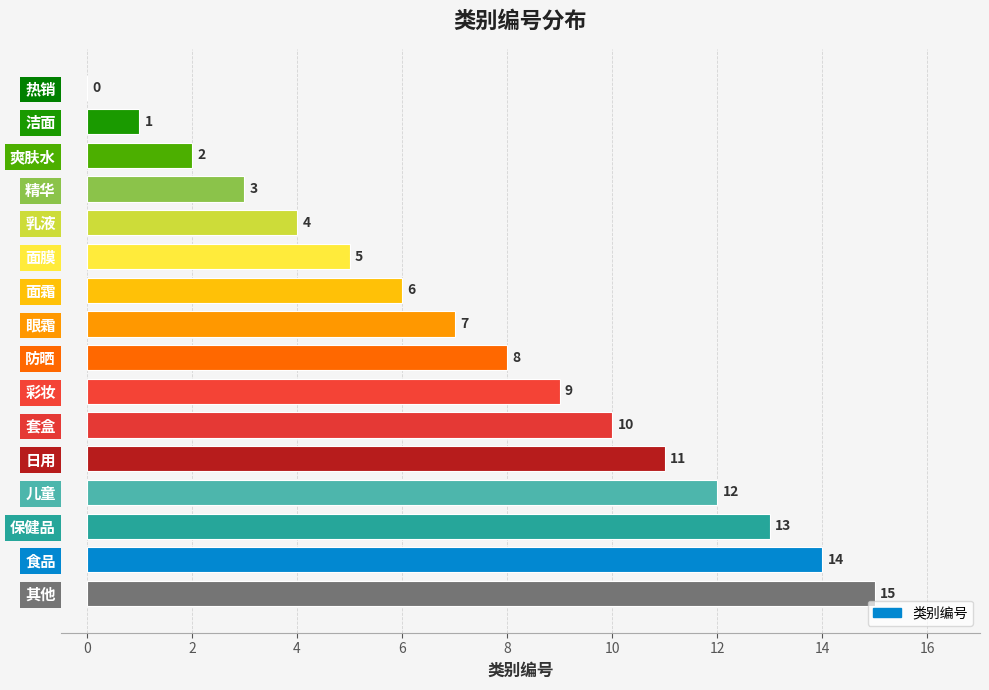

Which label corresponds to the largest value in the chart?

其他